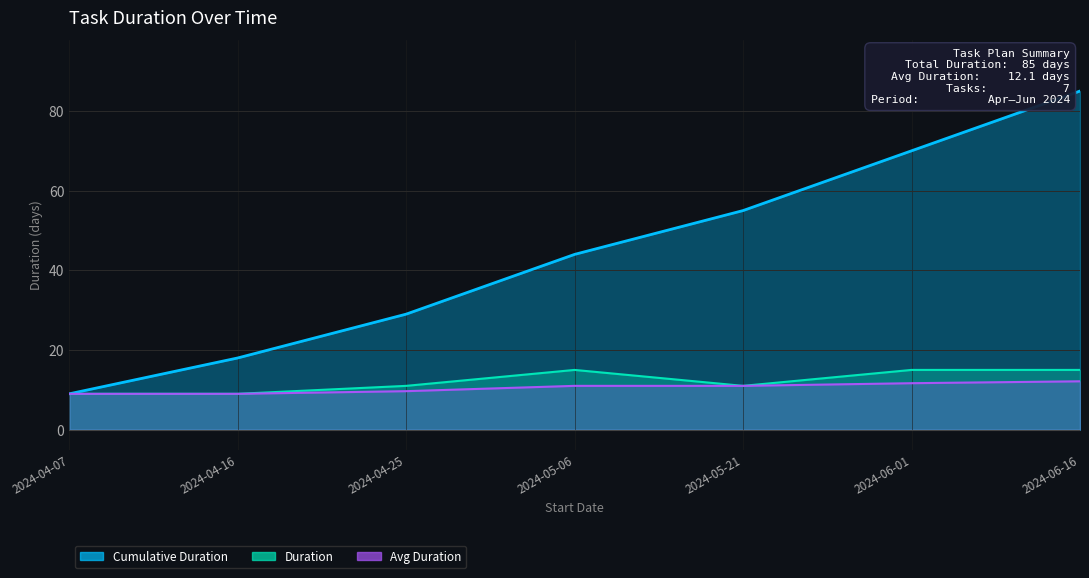

List the labels in order of value, largest first.

2024-05-06, 2024-06-01, 2024-06-16, 2024-04-25, 2024-05-21, 2024-04-07, 2024-04-16